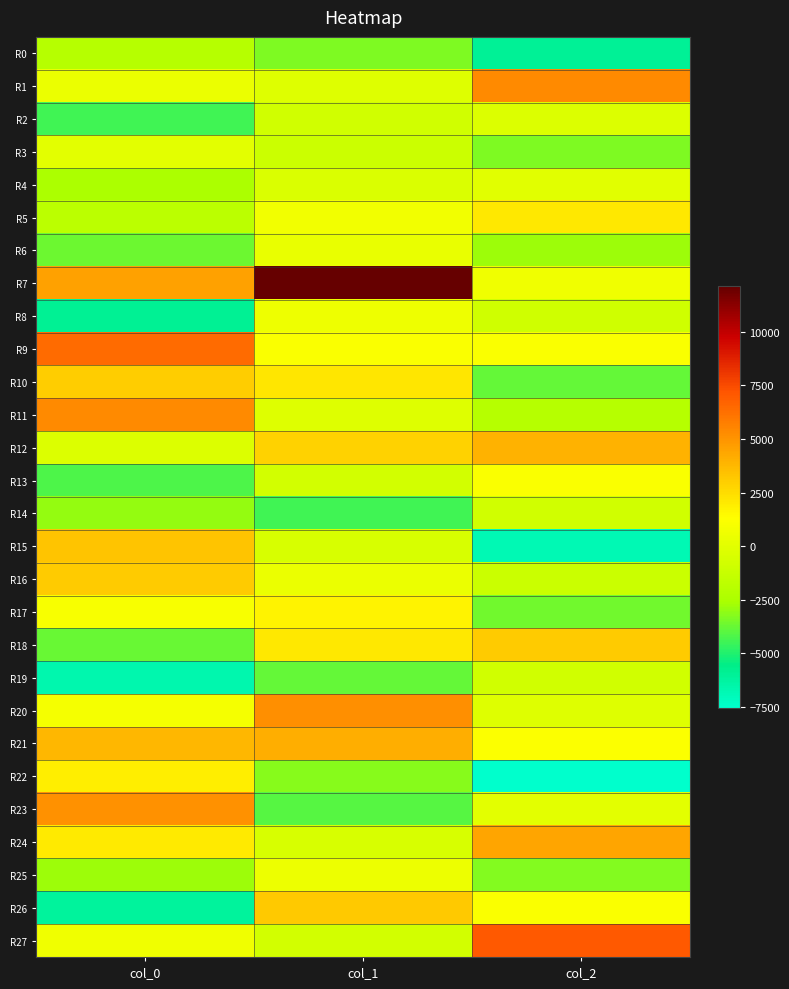

What is the greatest value displayed?

12138.2